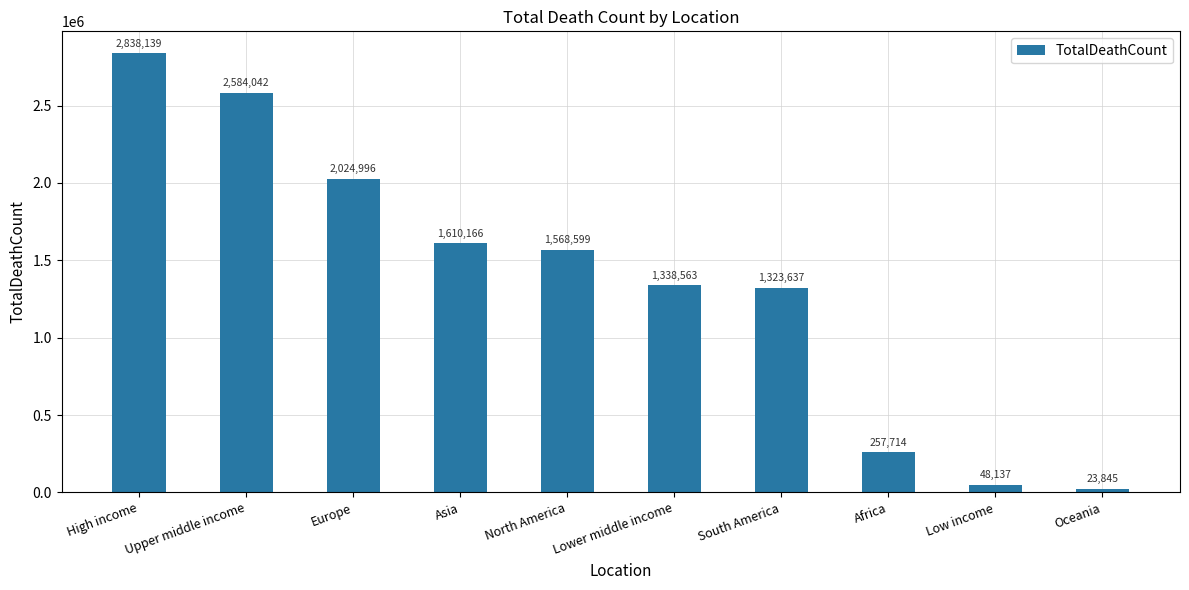

At which category does the chart reach its peak across all series?

High income